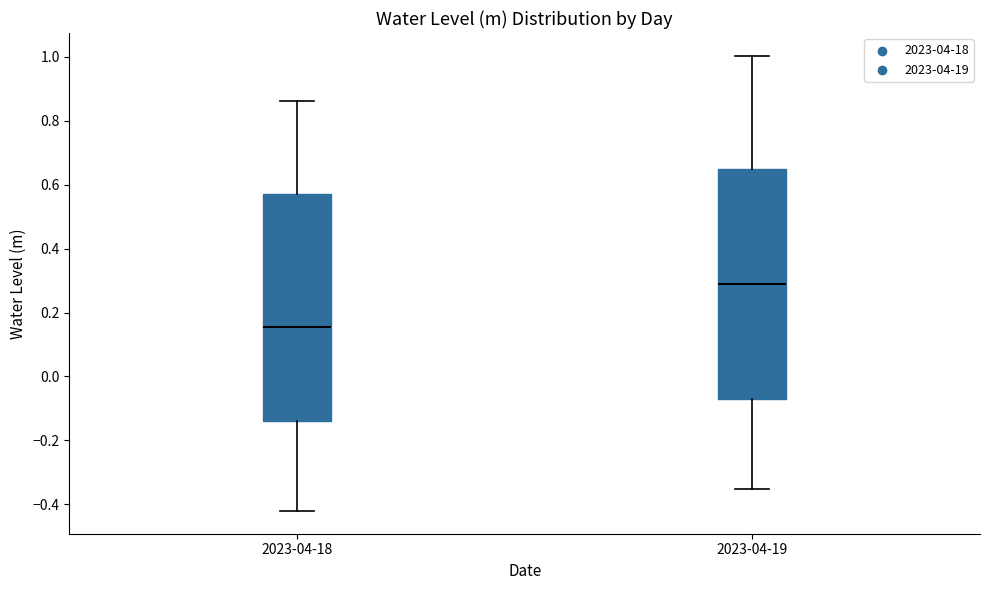

Reading left to right, read every box against the y-axis: the position of its median line, the range the box covers, and the ends of its whiskers. The values are not printed on the chart, so give them approximately, as read against the axis.

2023-04-18: median 0.16, box -0.14 to 0.58, whiskers -0.42 to 0.86
2023-04-19: median 0.28, box -0.08 to 0.64, whiskers -0.36 to 1.00